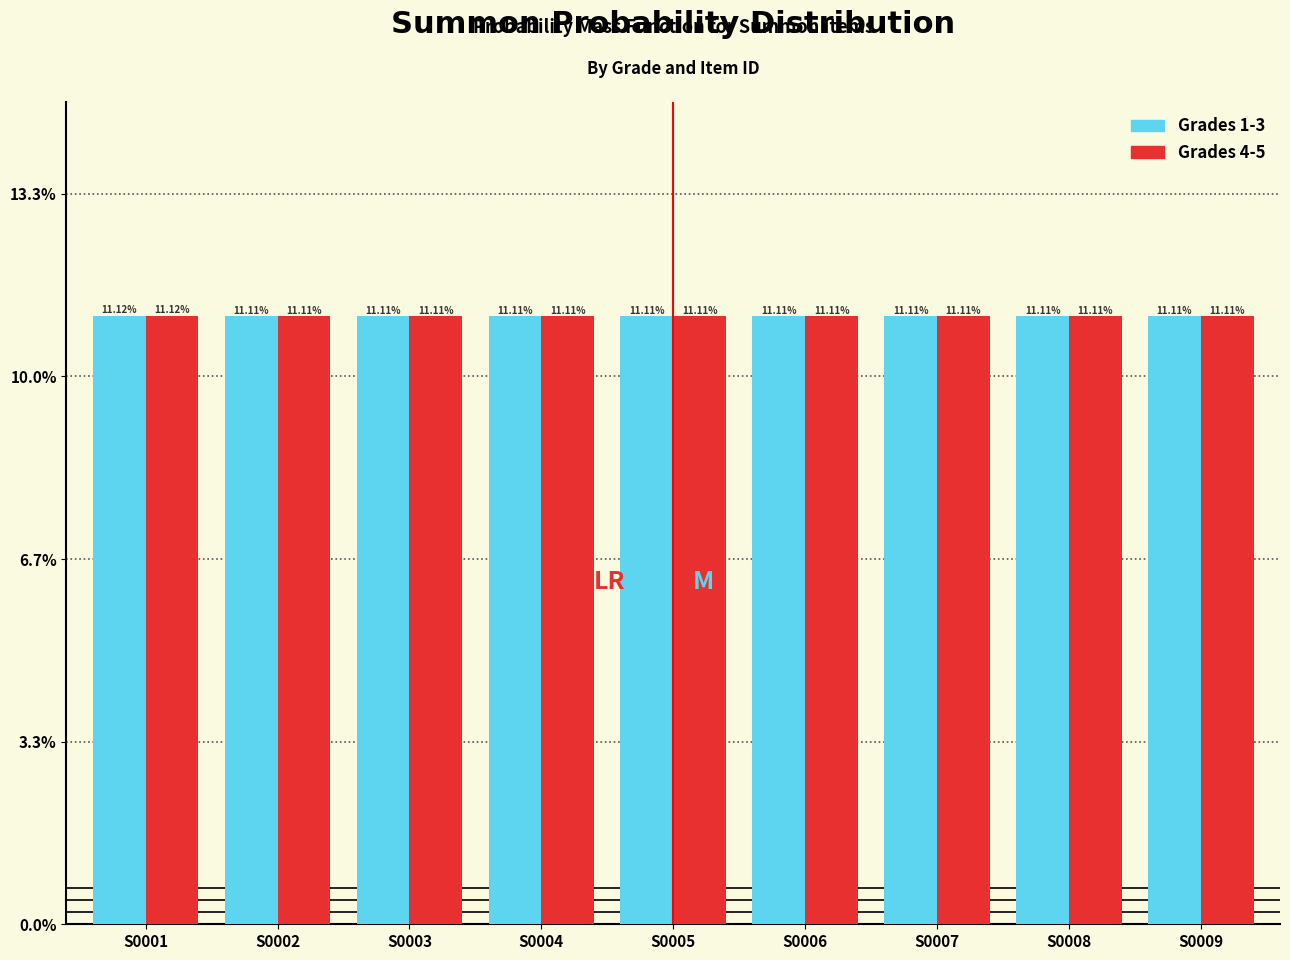

What is the sum of the Grades 4-5 values at S0002 and S0008?

22.2